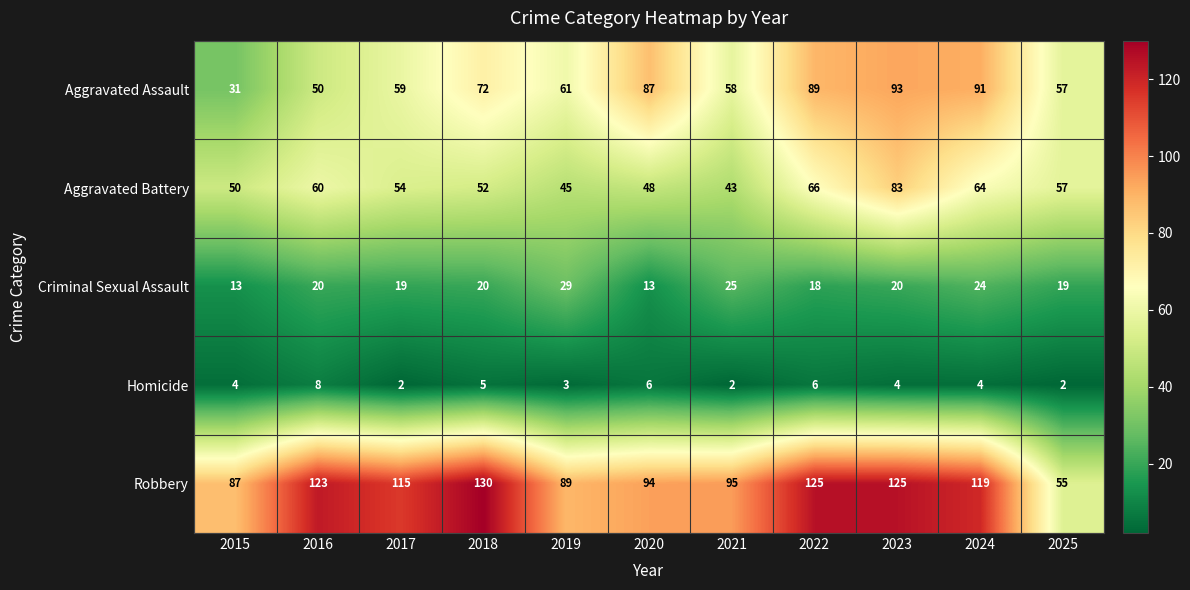

What is the greatest value displayed?

130